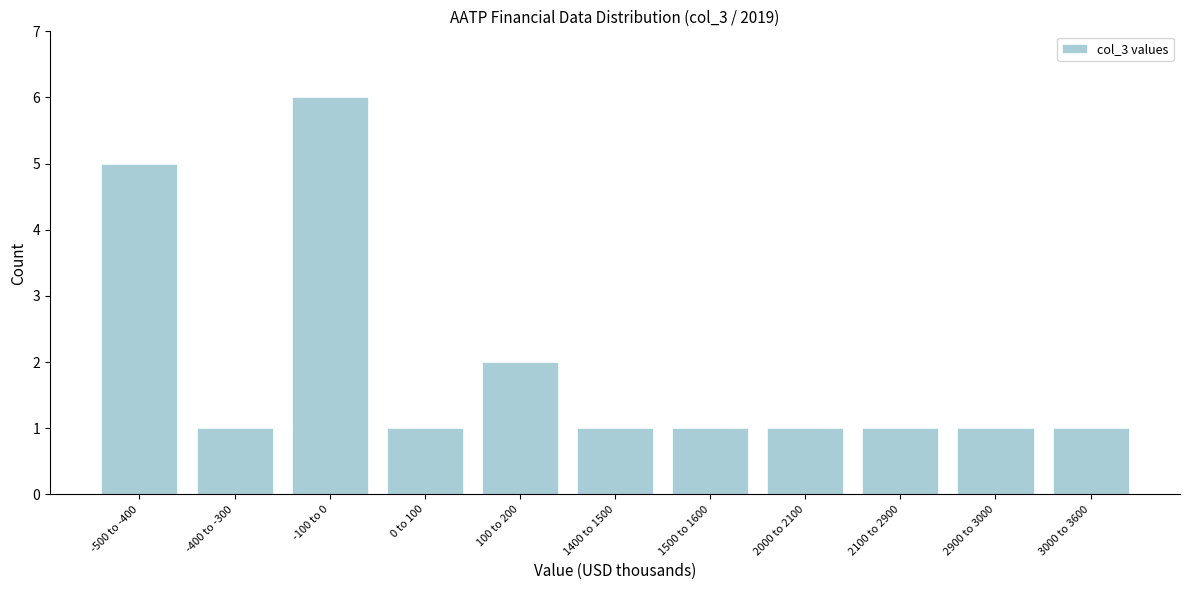

Reading left to right, transcribe all the data shown in this chart.

5	1	6	1	2	1	1	1	1	1	1